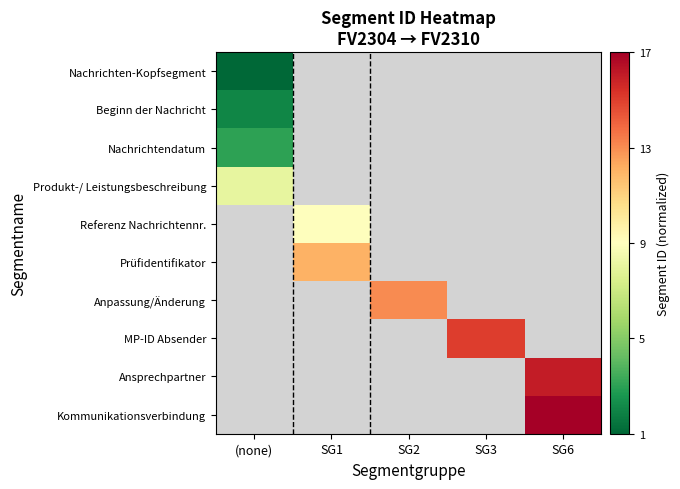

List the series in order of their peak value, lowest first.

Nachrichten-Kopfsegment, Beginn der Nachricht, Nachrichtendatum, Produkt-/ Leistungsbeschreibung, Referenz Nachrichtennr., Prüfidentifikator, Anpassung/Änderung, MP-ID Absender, Ansprechpartner, Kommunikationsverbindung